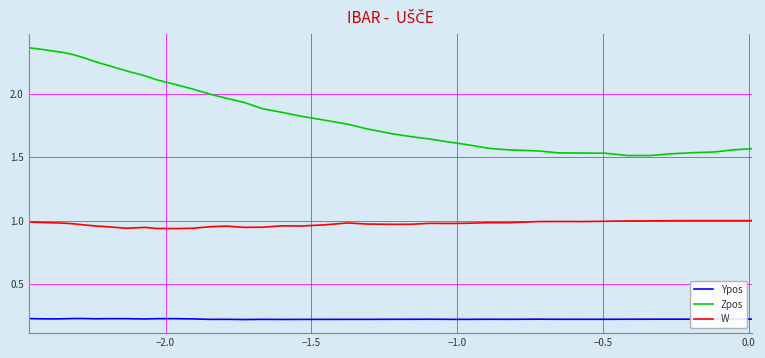

True or false: W and Zpos intersect in this chart.

False